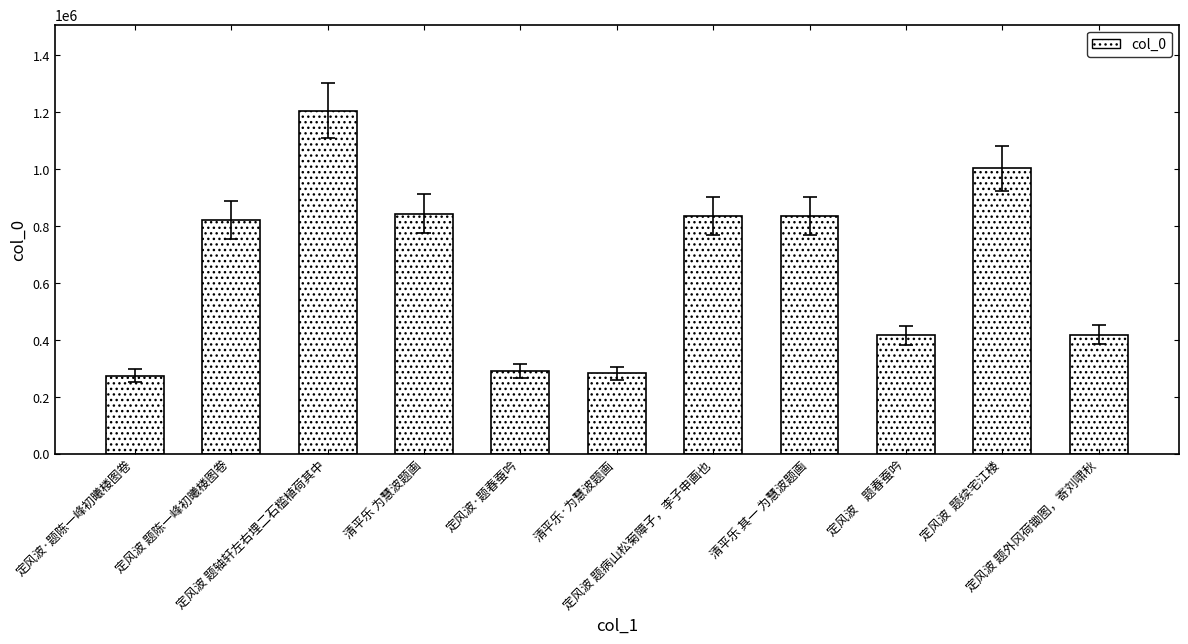

What is the change in value from 清平乐 为慧波题画 to 清平乐·为慧波题画?

-561423